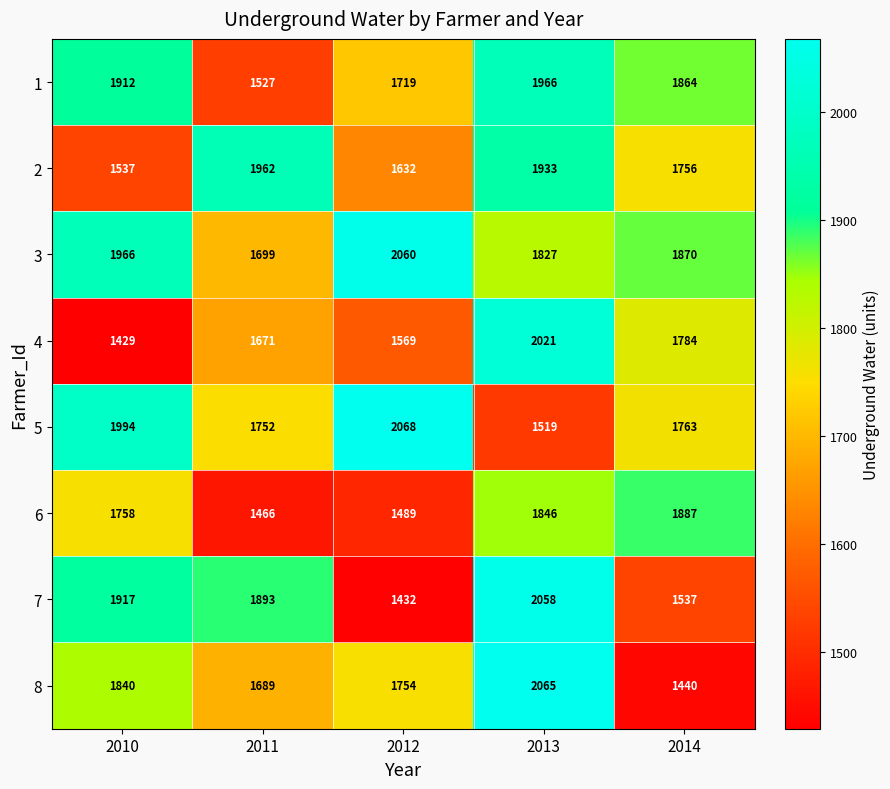

What is the difference between the maximum and second lowest values in the 7 series?

521